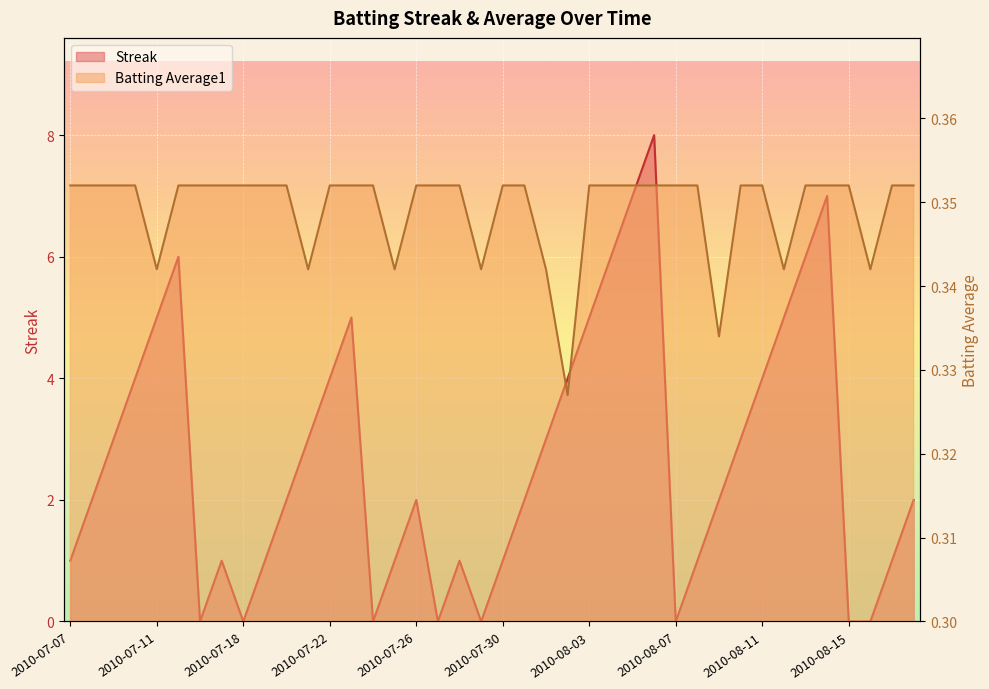

How many Batting Average1 values are between 0 and 1?

40